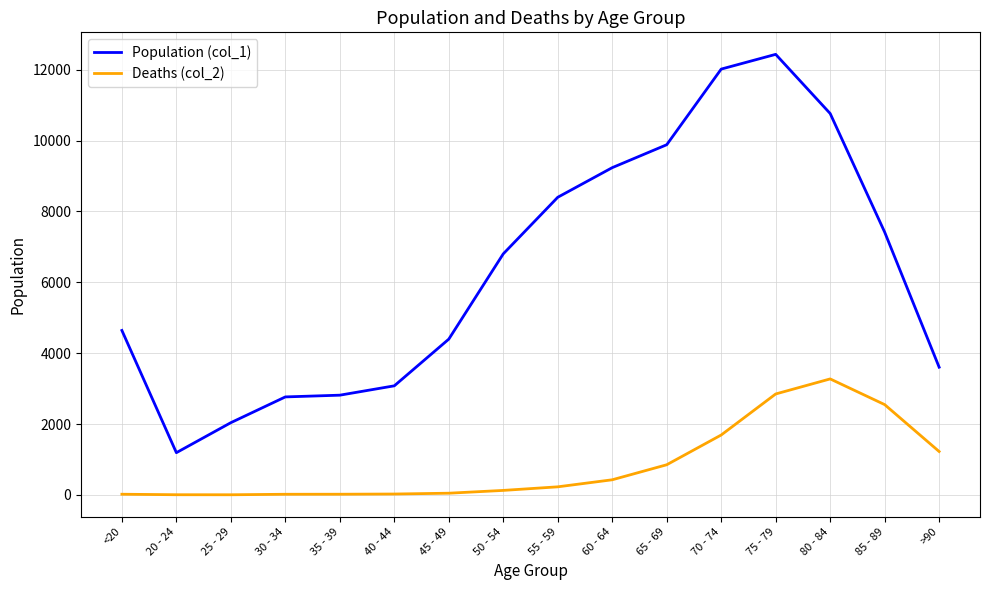

Rank the series by their maximum value, from lowest to highest.

Deaths (col_2), Population (col_1)